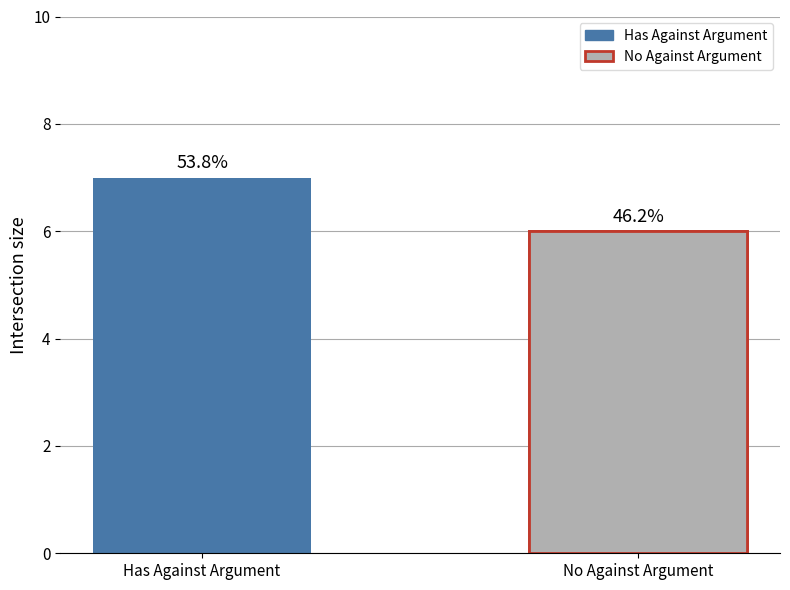

What is the change in value from Has Against Argument to No Against Argument?

-1